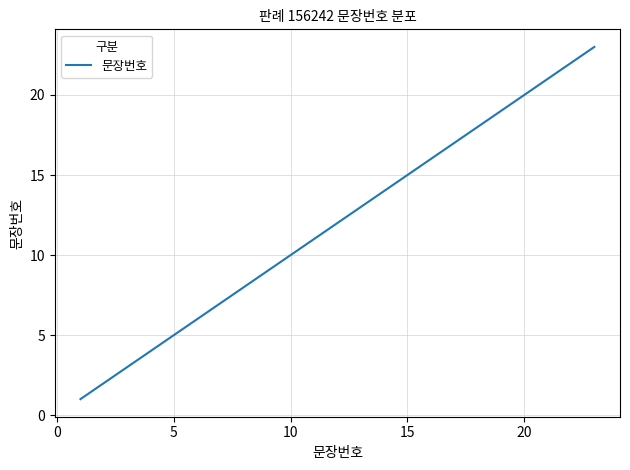

What is the greatest value displayed?

23